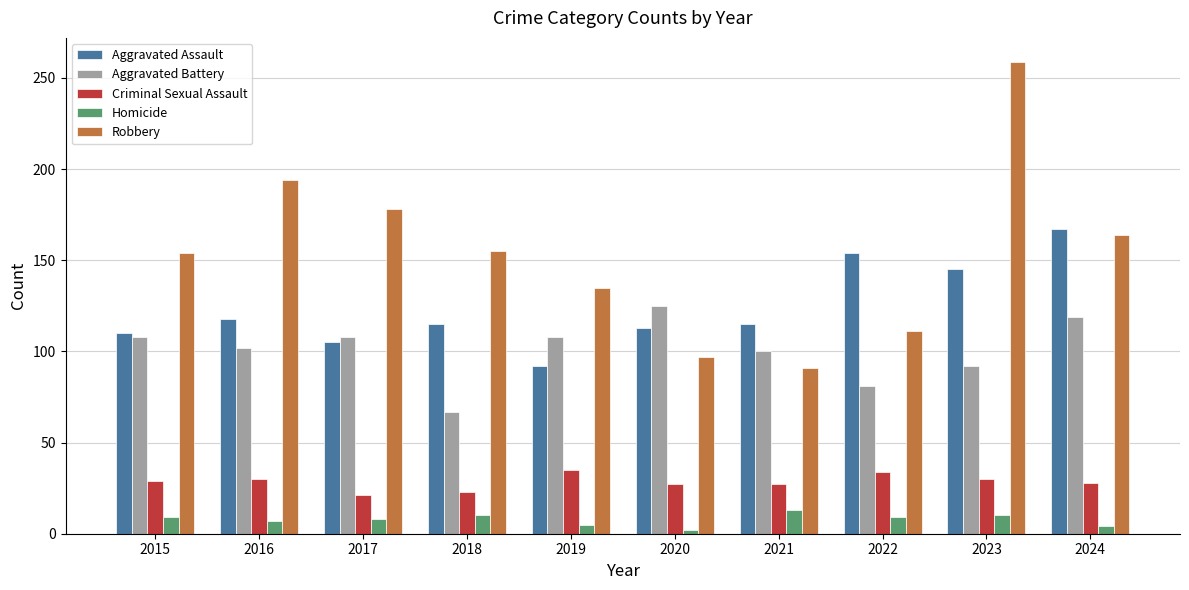

What is the sum of all Robbery values?

1538